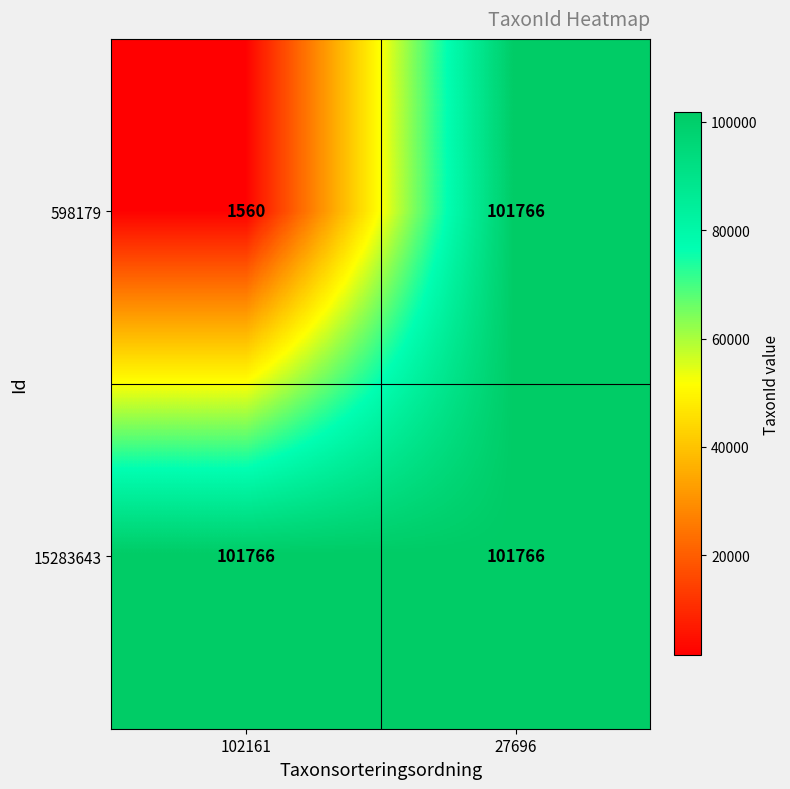

List the series in order of their overall mean, lowest first.

598179, 15283643